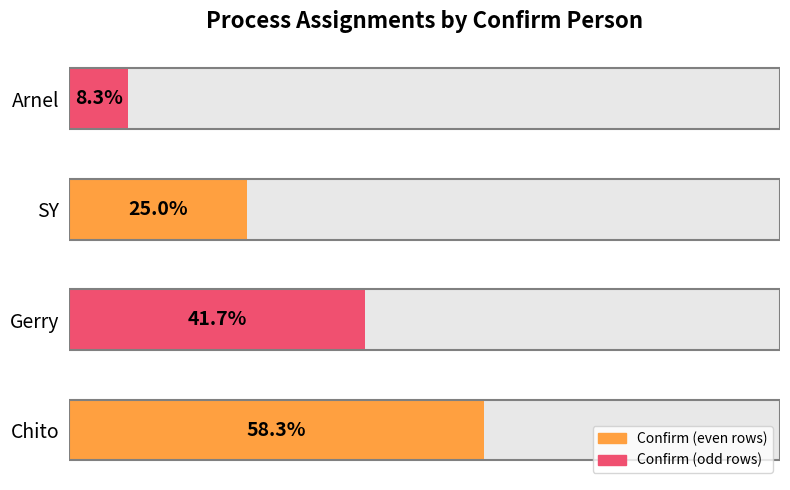

How many bars are there in total?

4